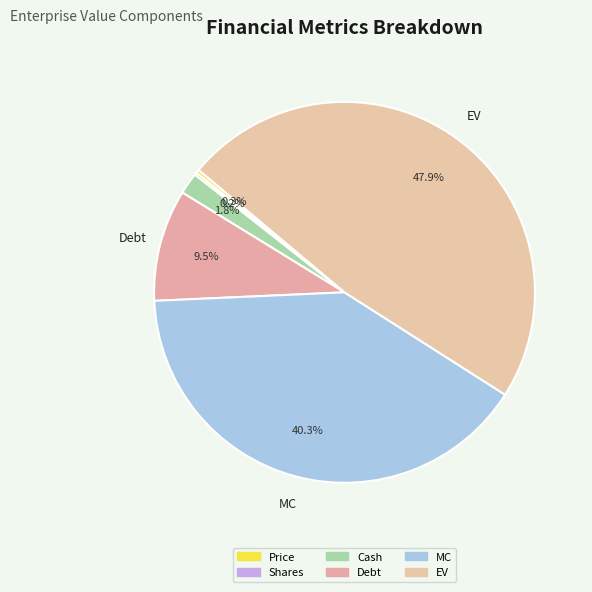

To the nearest percent, what is the difference between the largest and smallest slice percentages?

48%